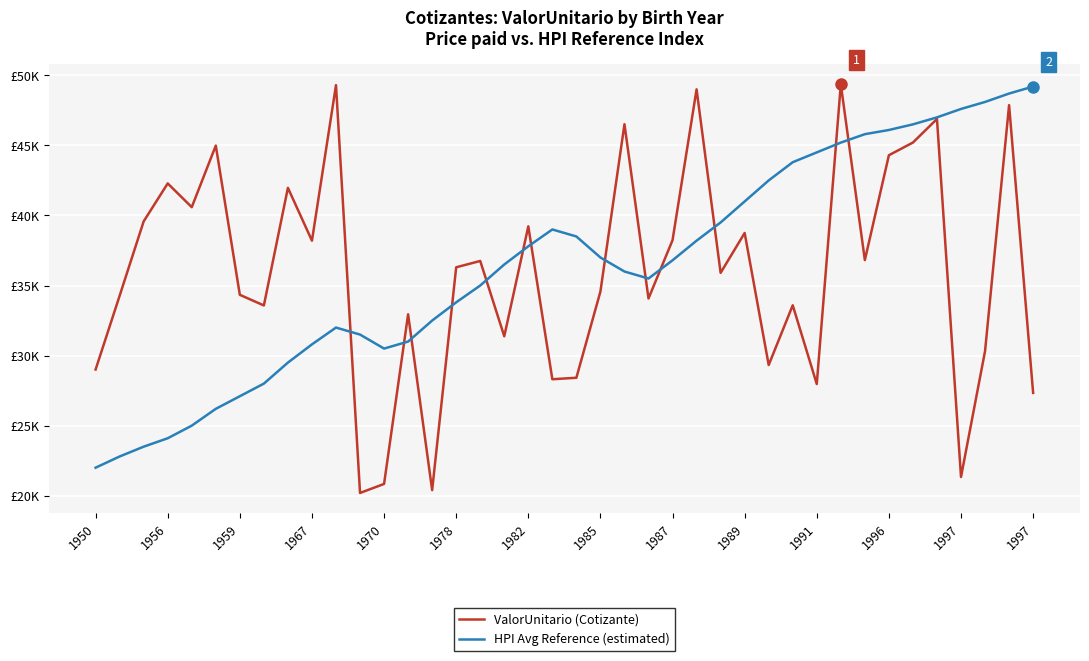

What is the lowest value of the HPI Avg Reference (estimated) series?

22000.0